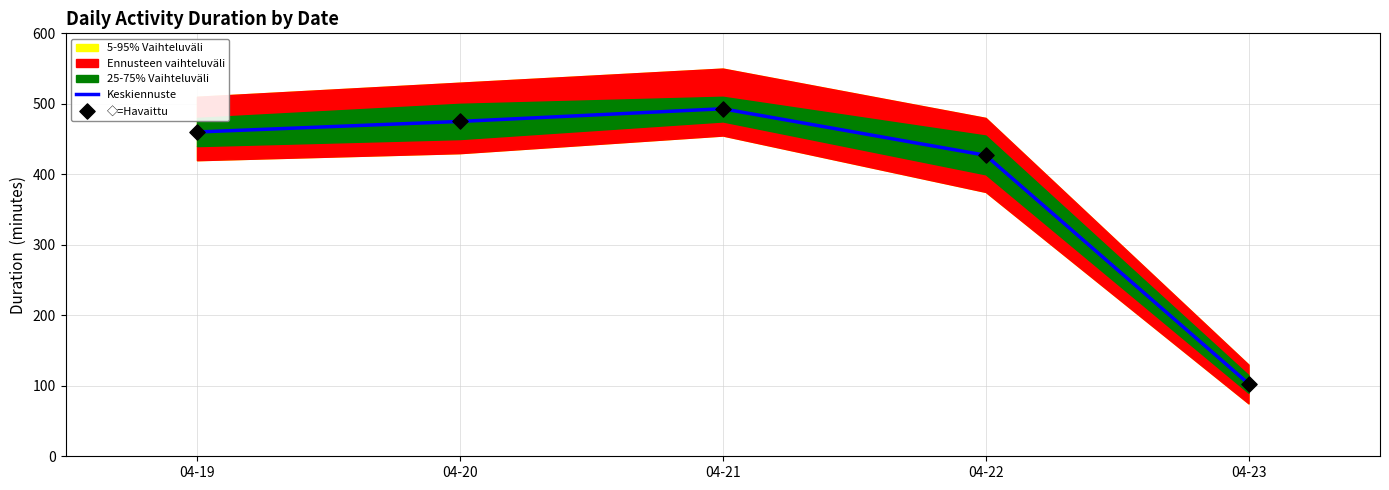

At how many categories does at least one series exceed 130?

4